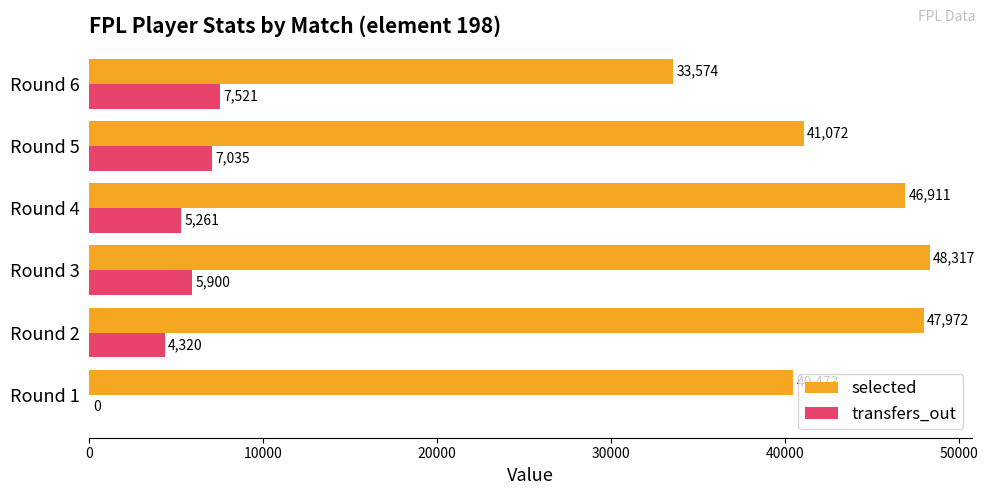

At which label is selected closest to 40945?

Round 5